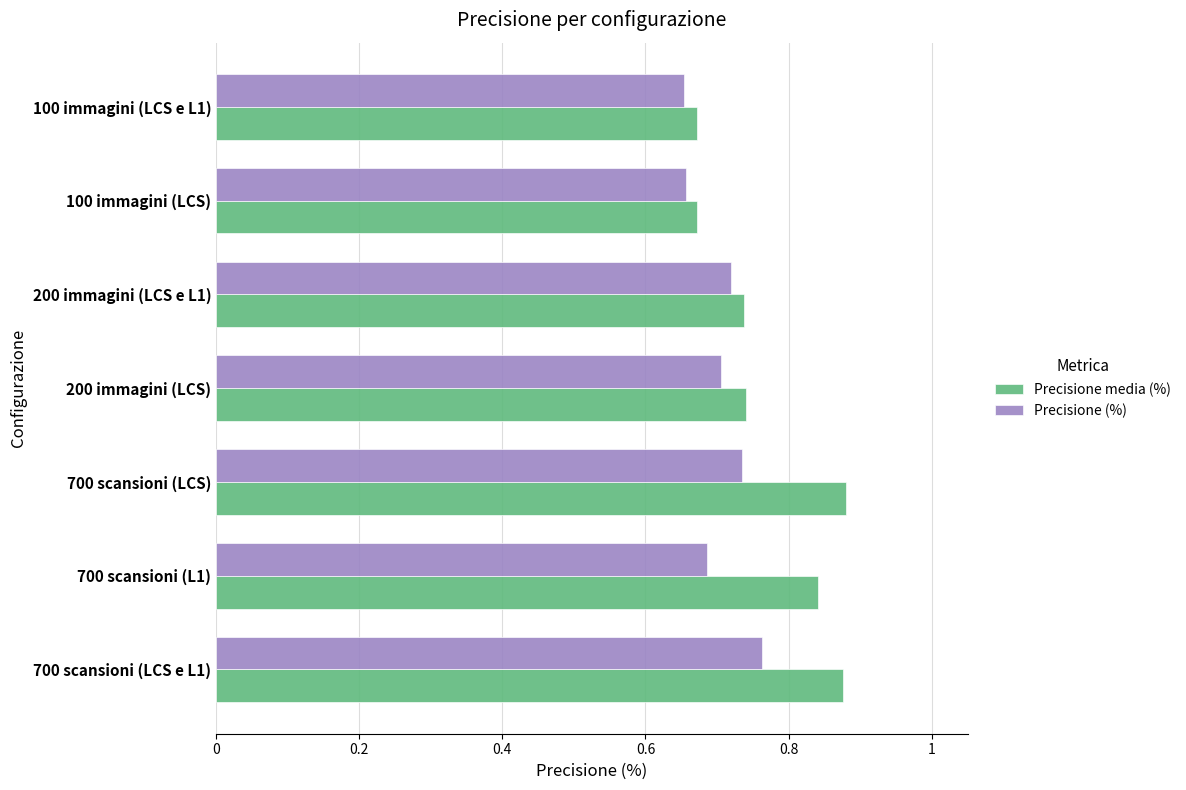

Count the Precisione (%) values in the range 0 to 1.

7